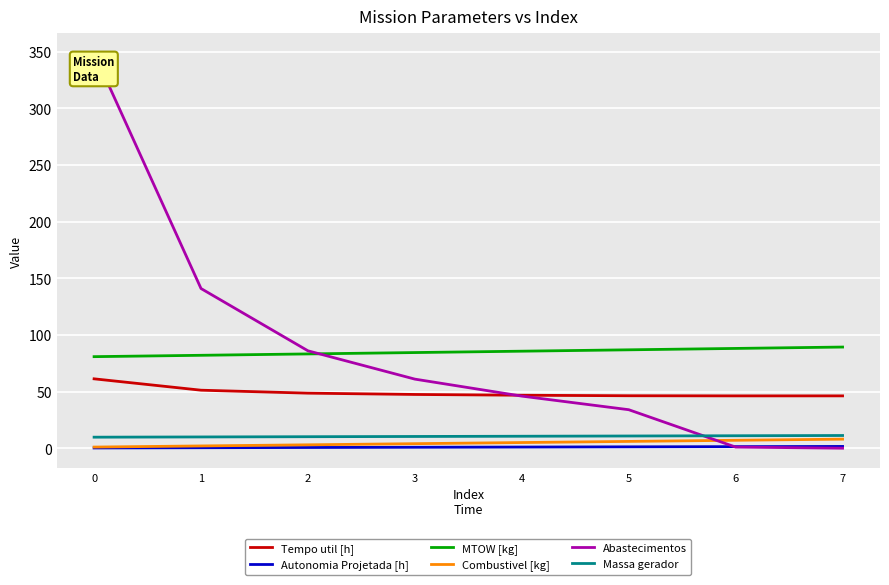

Is the value of Tempo util [h] at 6 greater than the value of Autonomia Projetada [h] at 3?

Yes